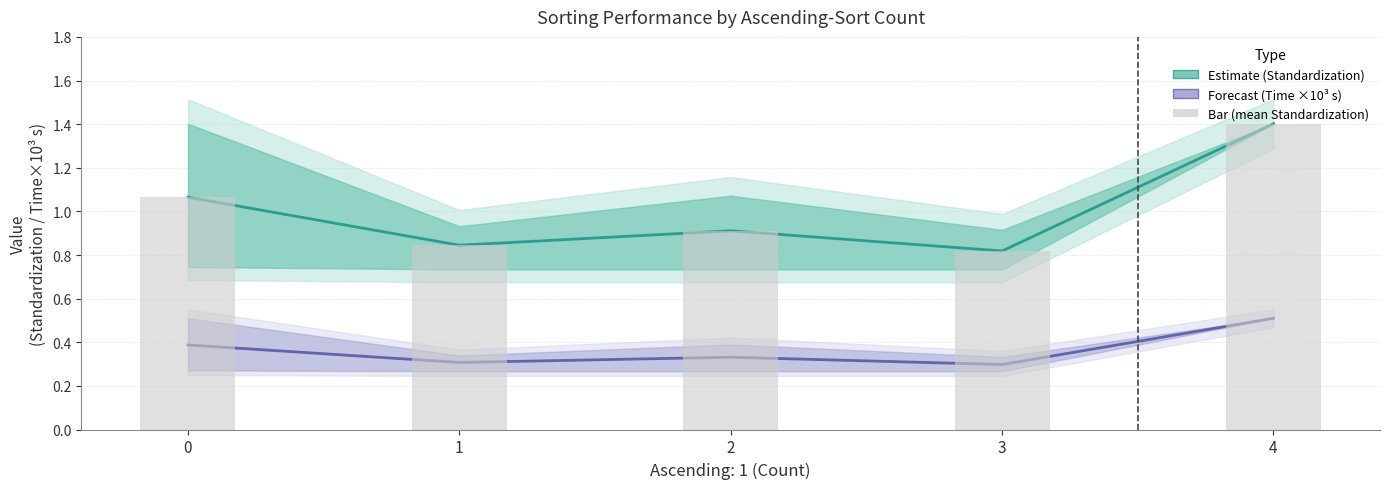

Reading right to left, extract all data points from this chart.

Standardization (Estimate): 4=1.4	3=0.8	2=0.9	1=0.8	0=1.1
Time ×10³ s (Forecast): 4=0.5	3=0.3	2=0.3	1=0.3	0=0.4
Bar (mean Standardization): 4=1.4	3=0.8	2=0.9	1=0.8	0=1.1